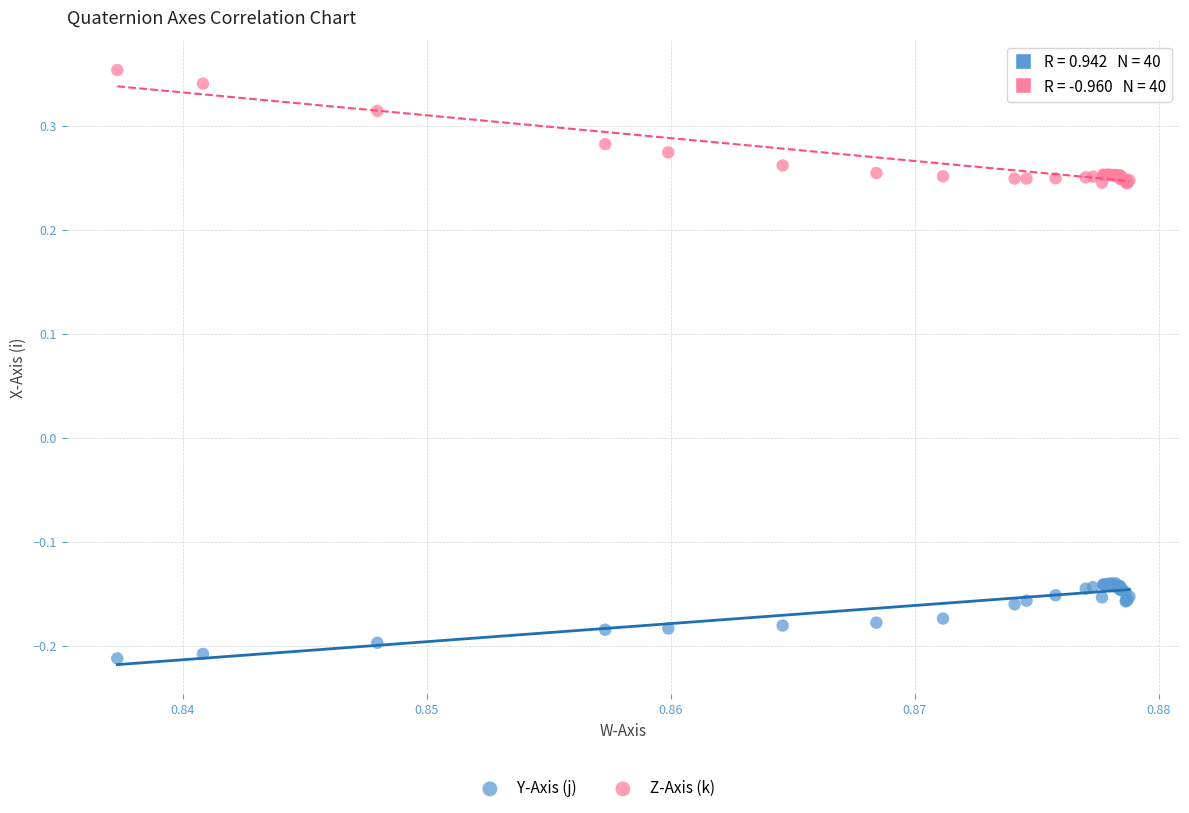

Which series contains the lowest Y value?

Y-Axis (j)